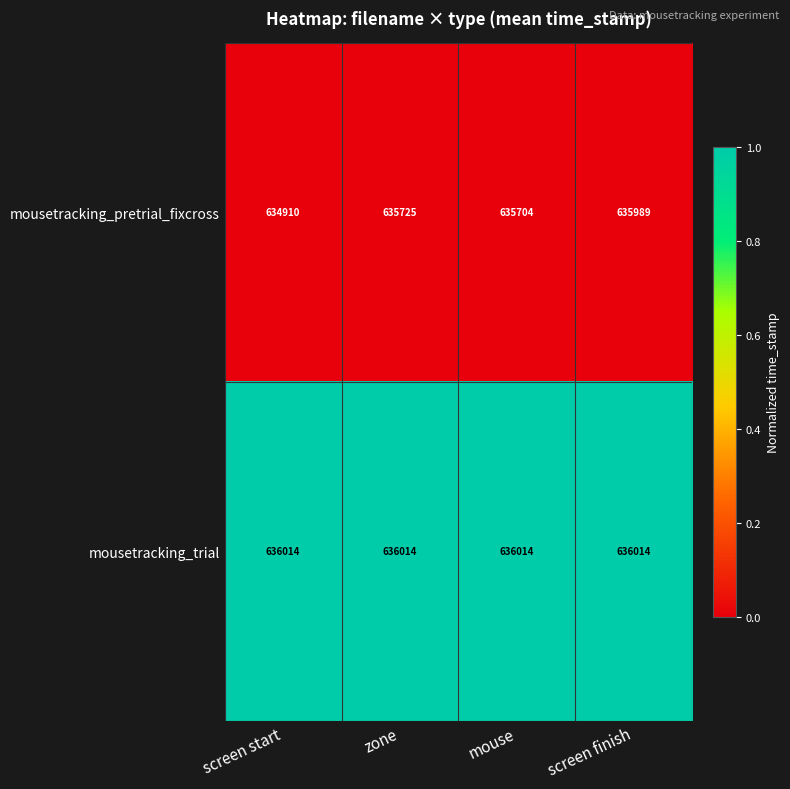

At which category is the sum across all series the highest?

screen finish